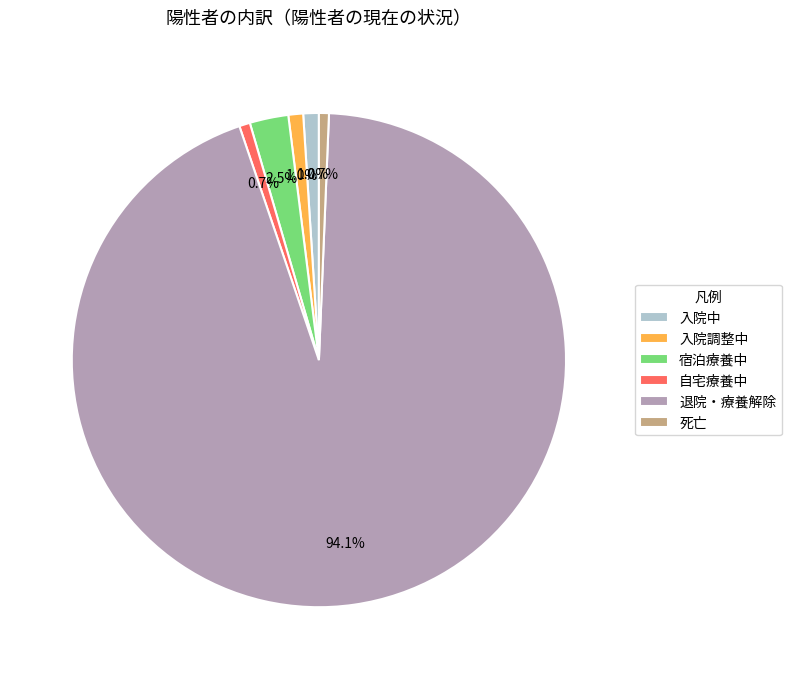

Is it true that 入院調整中 is 1% of the pie?

True